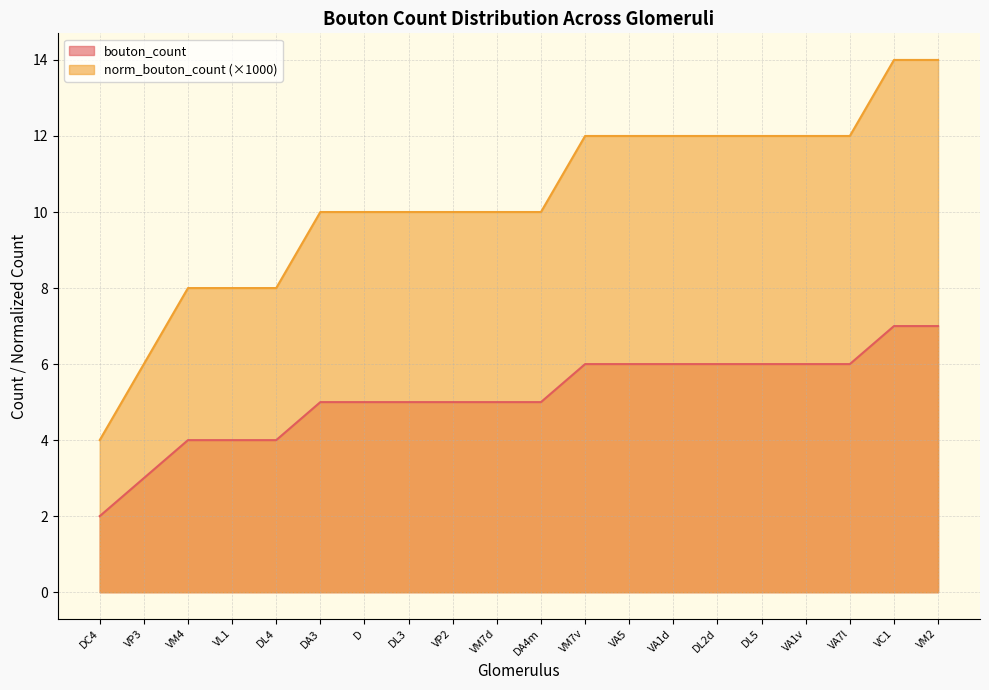

What is the sum of the norm_bouton_count values at VP3 and VA1d?

18